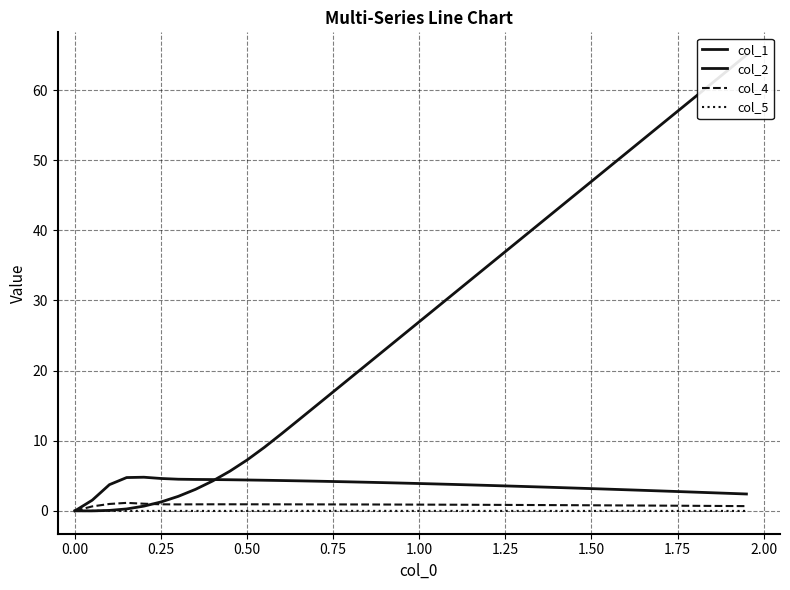

True or false: col_1 and col_4 intersect in this chart.

False